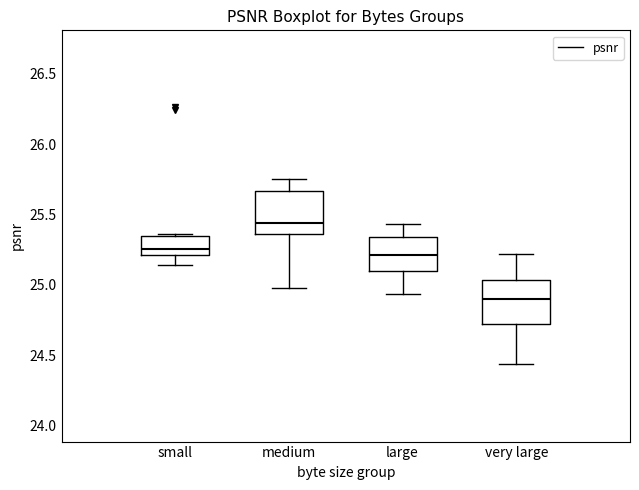

Reading left to right, read every box against the y-axis: the position of its median line, the range the box covers, and the ends of its whiskers. The values are not printed on the chart, so give them approximately, as read against the axis.

small: median 25.25, box 25.20 to 25.35, whiskers 25.15 to 25.35
medium: median 25.45, box 25.35 to 25.65, whiskers 25.00 to 25.75
large: median 25.20, box 25.10 to 25.35, whiskers 24.95 to 25.45
very large: median 24.90, box 24.70 to 25.05, whiskers 24.45 to 25.20